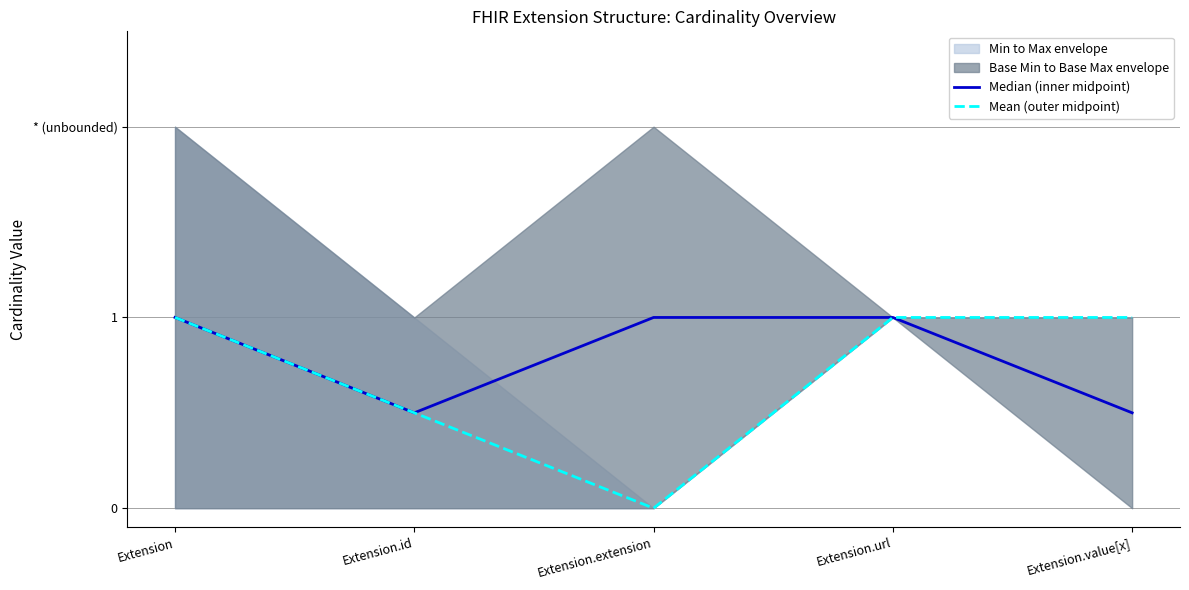

Reading left to right, list all the values displayed in this chart.

Median (inner midpoint): Extension=1.0	Extension.id=0.5	Extension.extension=1.0	Extension.url=1.0	Extension.value[x]=0.5
Mean (outer midpoint): Extension=1.0	Extension.id=0.5	Extension.extension=0.0	Extension.url=1.0	Extension.value[x]=1.0